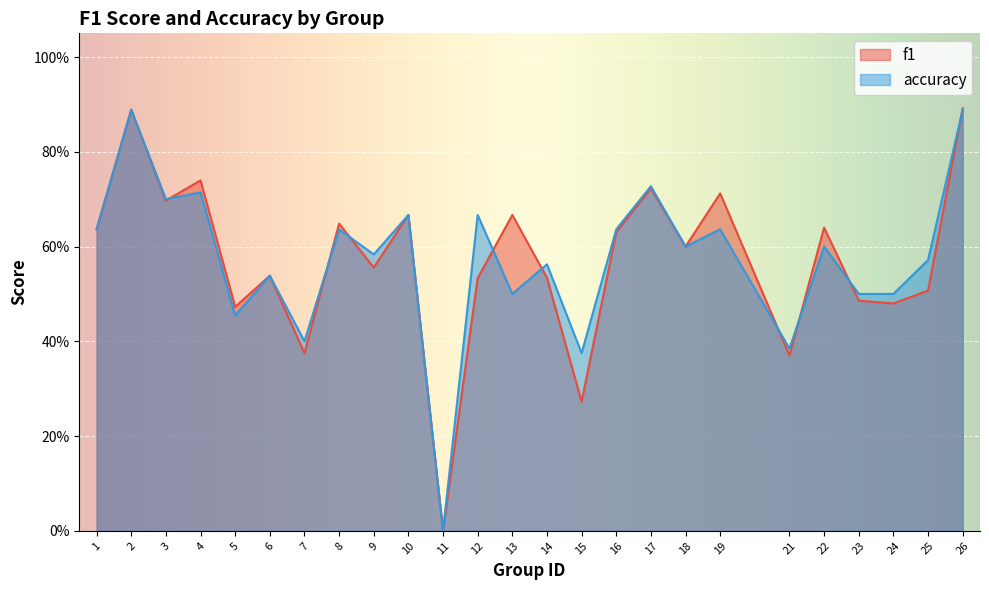

Is the value of f1 at 22 greater than the value of accuracy at 4?

No